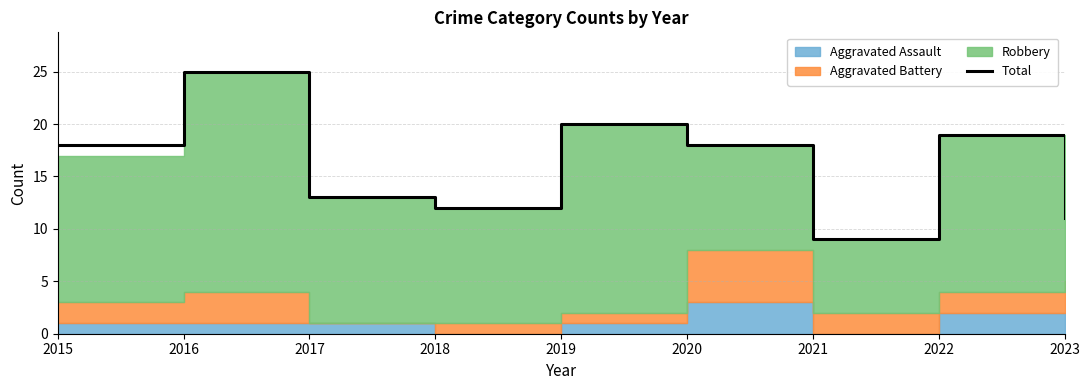

What is the smallest value displayed?

9